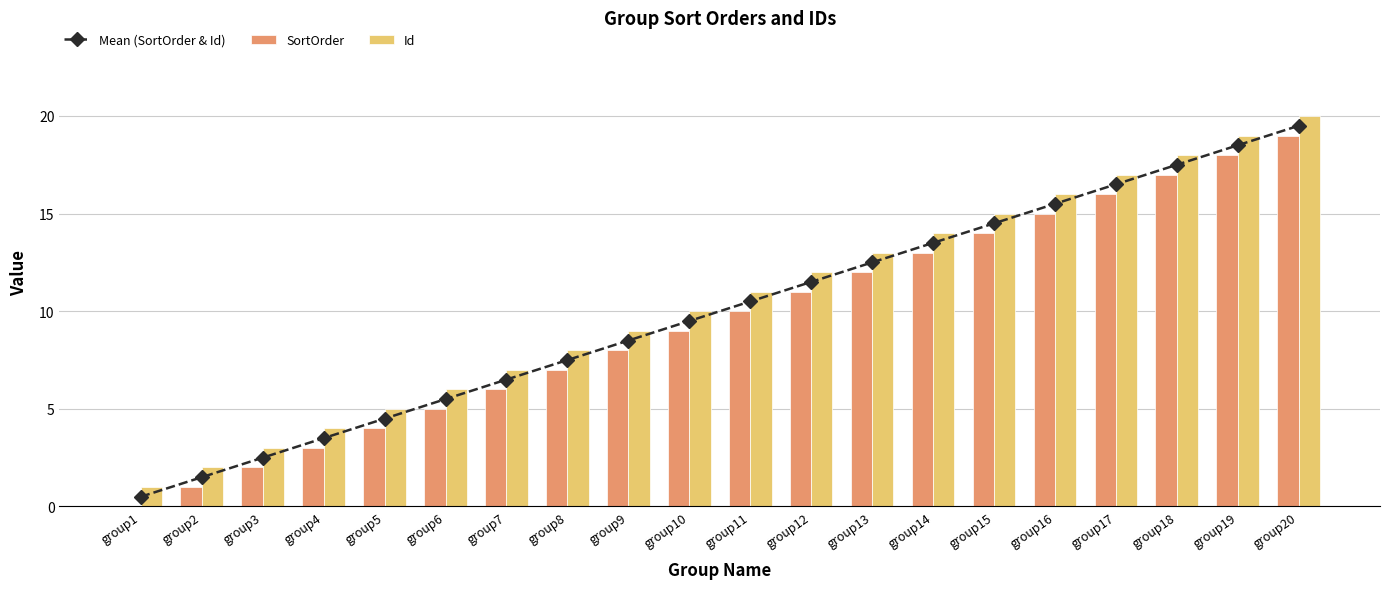

Reading left to right, list all the values displayed in this chart.

Mean (SortOrder & Id): 0.5	1.5	2.5	3.5	4.5	5.5	6.5	7.5	8.5	9.5	10.5	11.5	12.5	13.5	14.5	15.5	16.5	17.5	18.5	19.5
SortOrder: 0.0	1.0	2.0	3.0	4.0	5.0	6.0	7.0	8.0	9.0	10.0	11.0	12.0	13.0	14.0	15.0	16.0	17.0	18.0	19.0
Id: 1.0	2.0	3.0	4.0	5.0	6.0	7.0	8.0	9.0	10.0	11.0	12.0	13.0	14.0	15.0	16.0	17.0	18.0	19.0	20.0